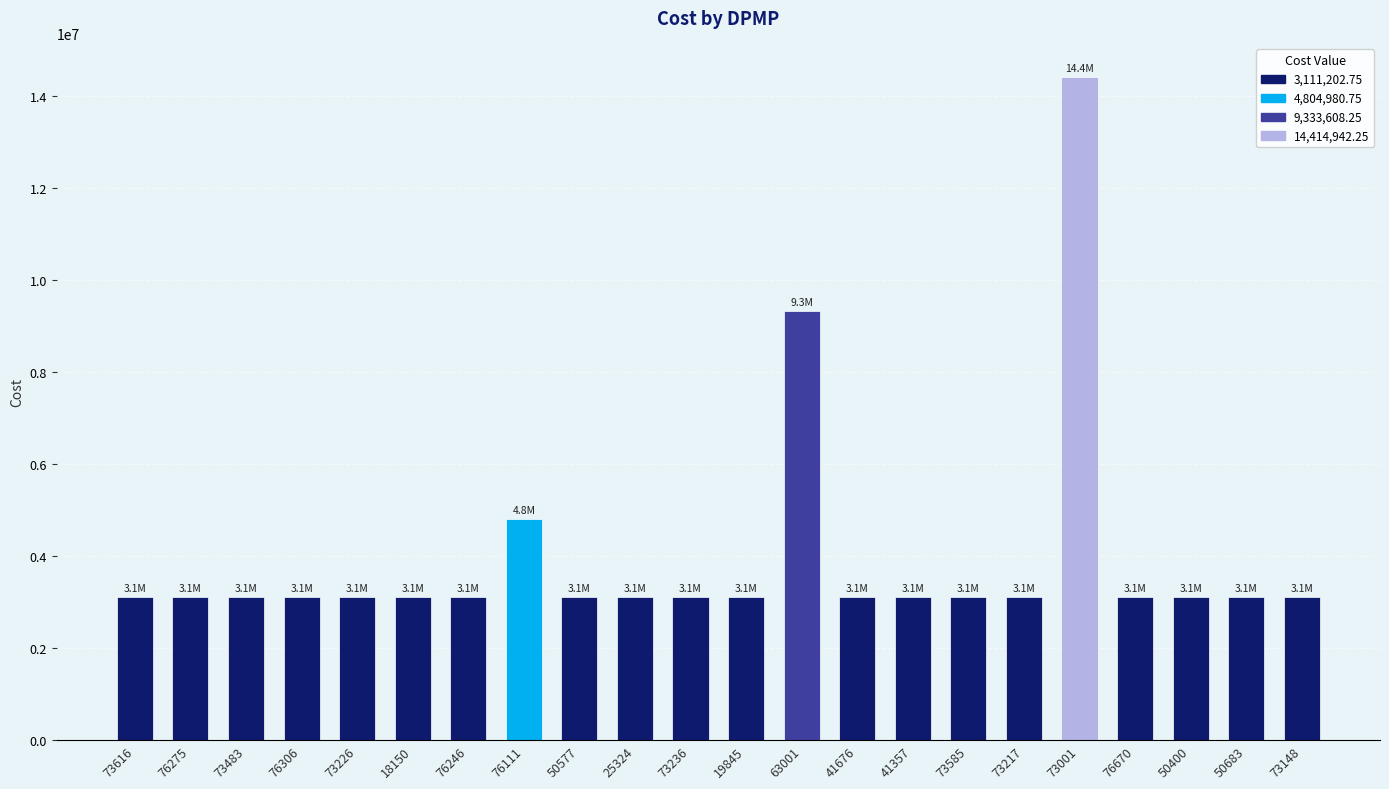

At which category does the chart reach its peak across all series?

73001